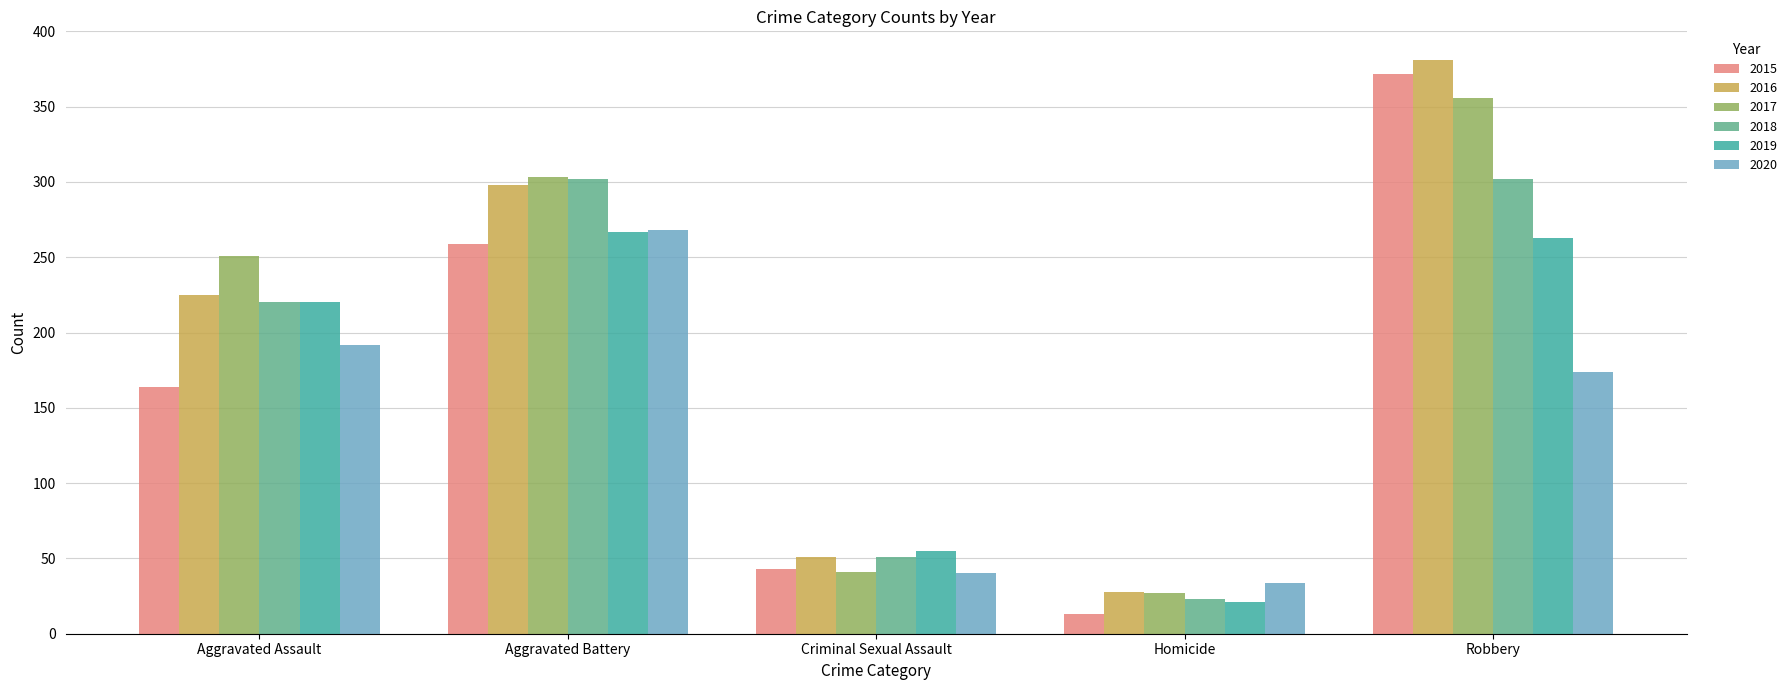

How many bars are there in each group?

6